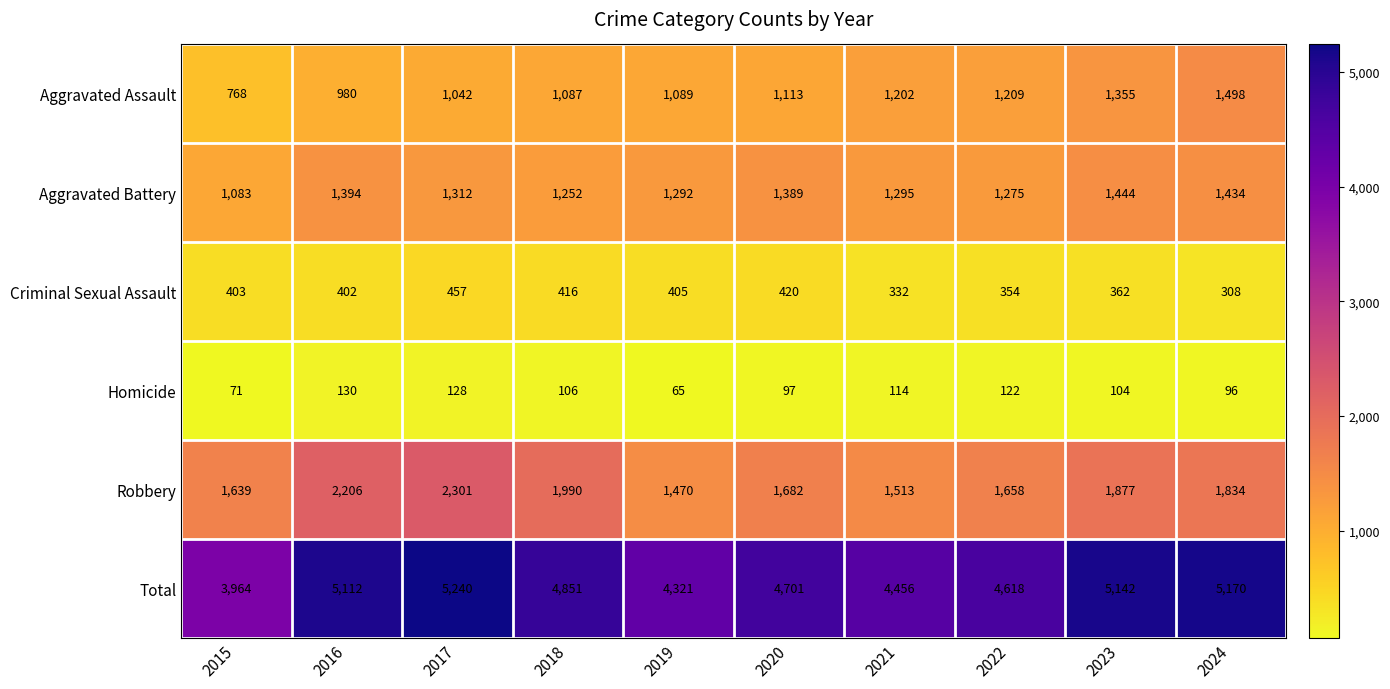

Read the Criminal Sexual Assault value at 2016.

402